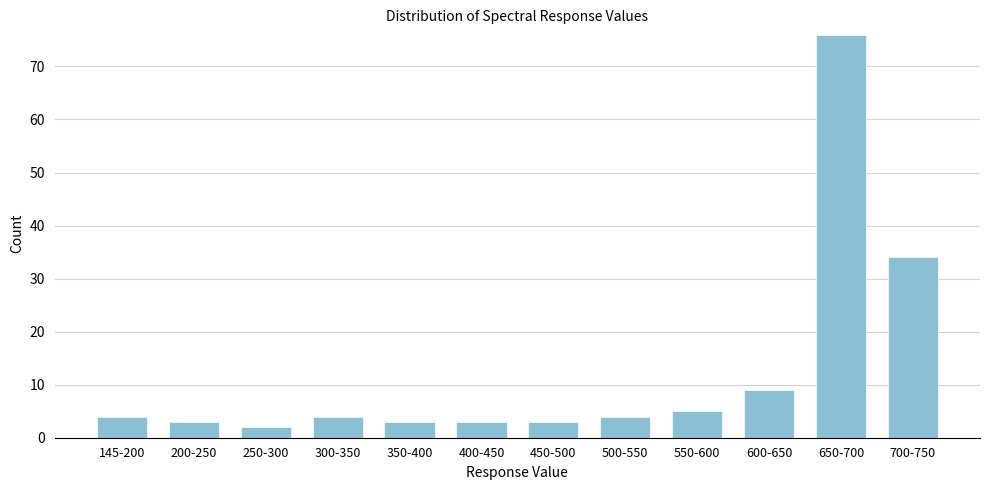

Reading right to left, list all the values displayed in this chart.

700-750=34	650-700=76	600-650=9	550-600=5	500-550=4	450-500=3	400-450=3	350-400=3	300-350=4	250-300=2	200-250=3	145-200=4